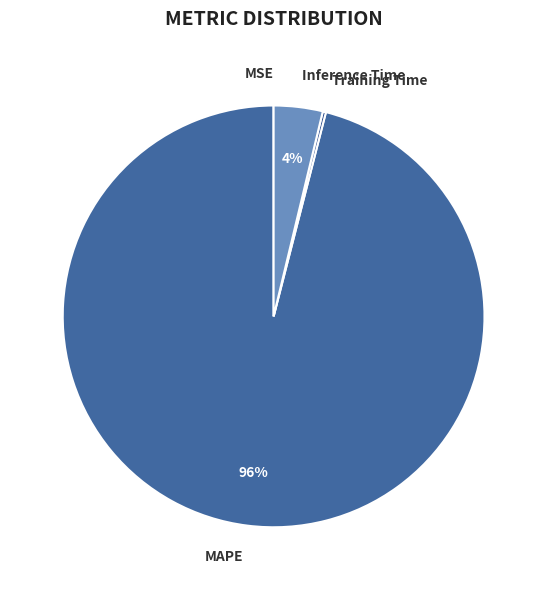

Is it true that Inference Time is 4% of the pie?

True